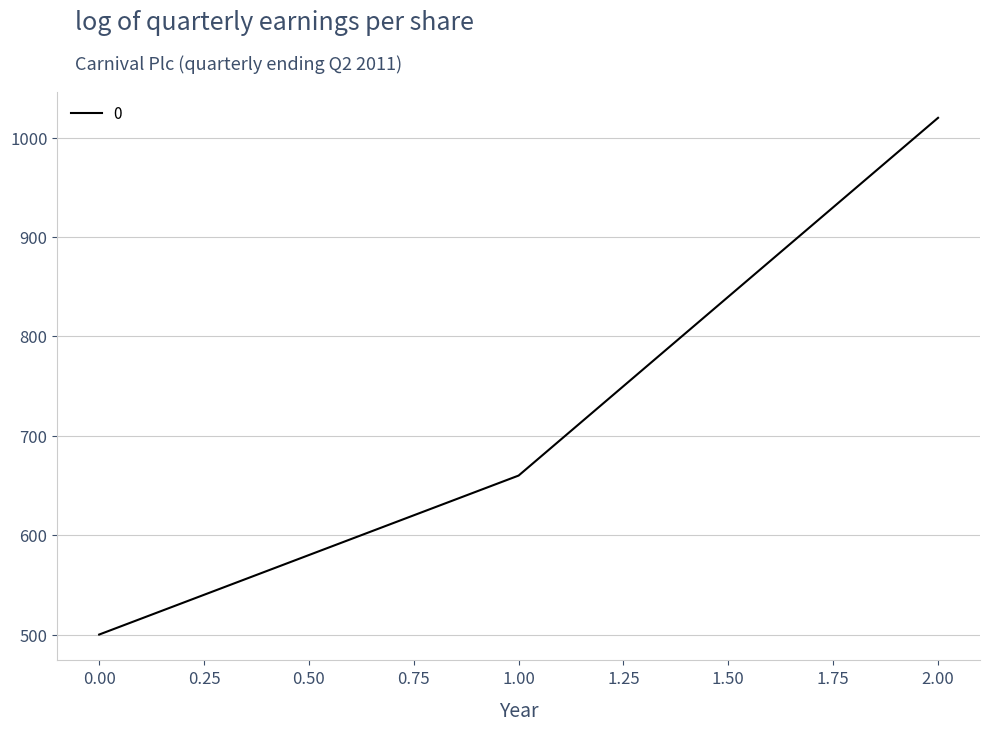

List the labels in order of value, smallest first.

0.00, 1.00, 2.00